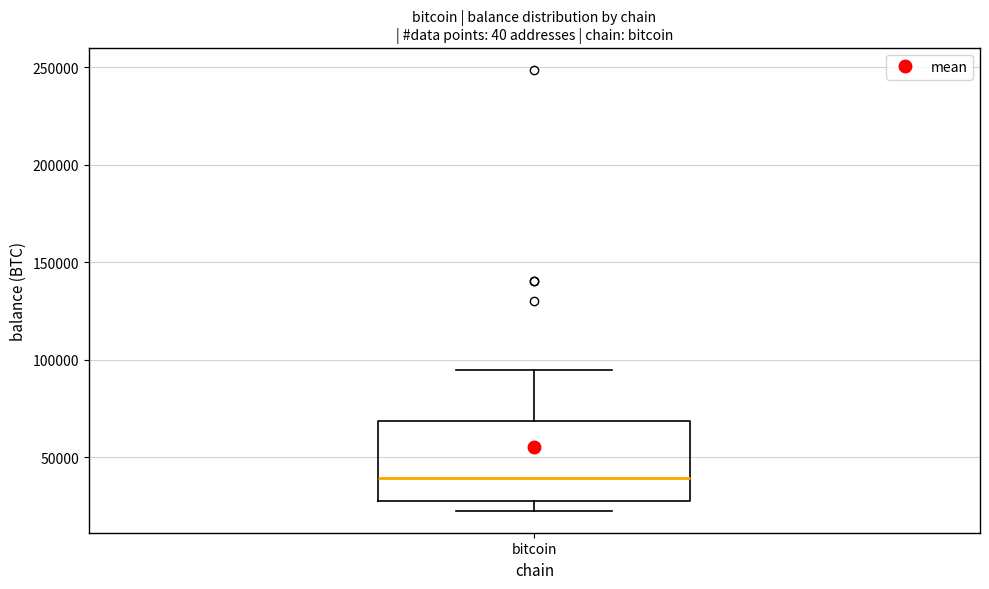

Where is the upper edge of the box for bitcoin on the y-axis? The values are not printed on the chart, so give them approximately, as read against the axis.

70000